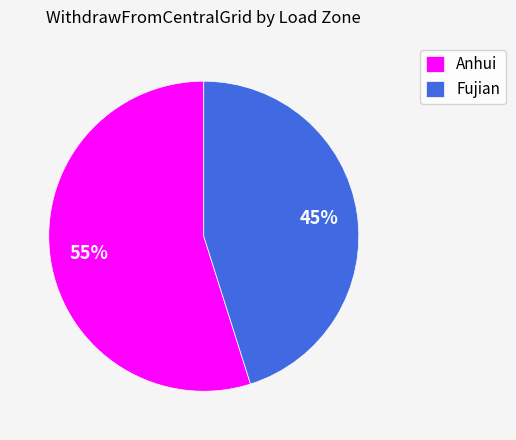

What percentage is the Anhui slice, to the nearest percent?

55%